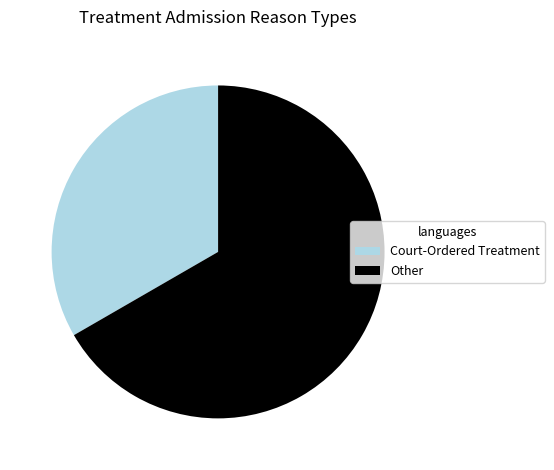

What is the largest slice in the pie chart?

Other